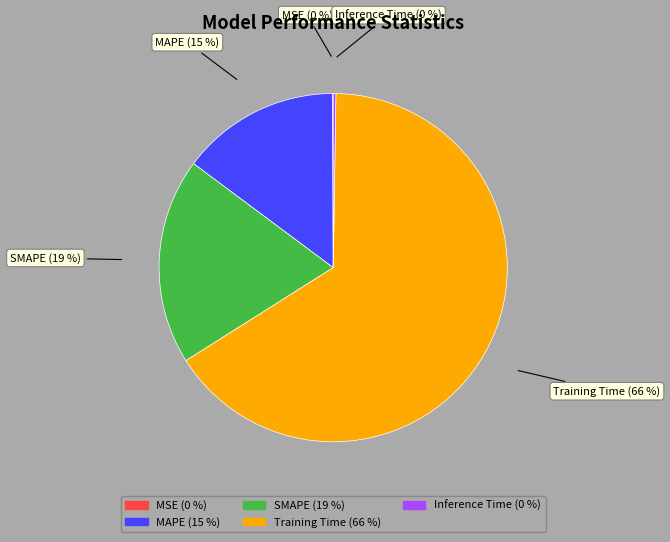

Do SMAPE and Training Time together represent more than half of the pie?

Yes